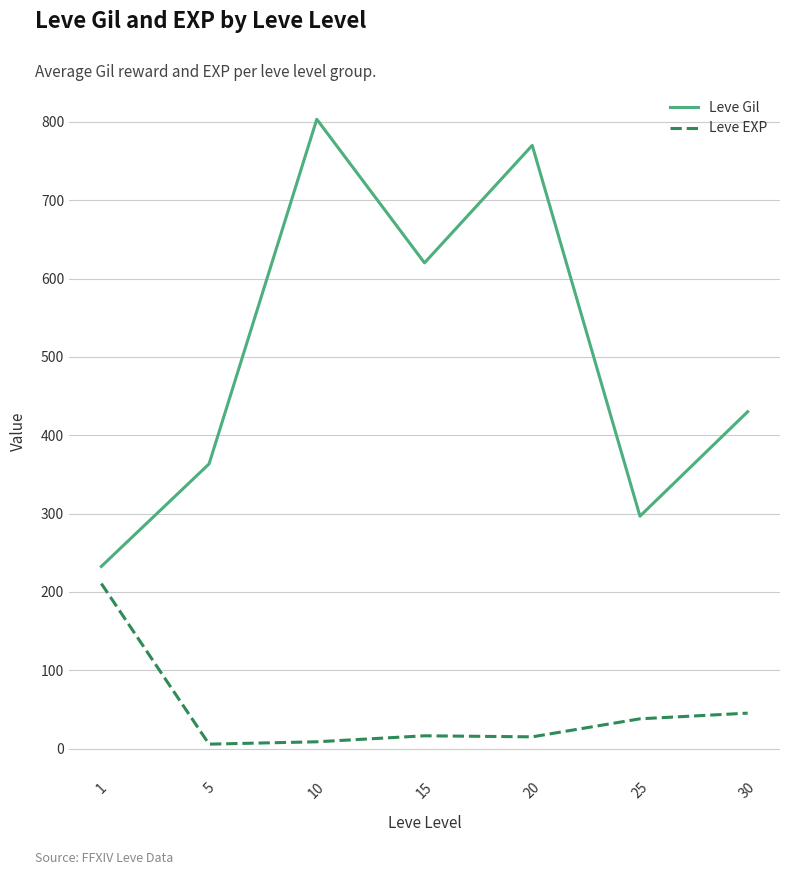

List the series in order of their peak value, lowest first.

Leve EXP, Leve Gil